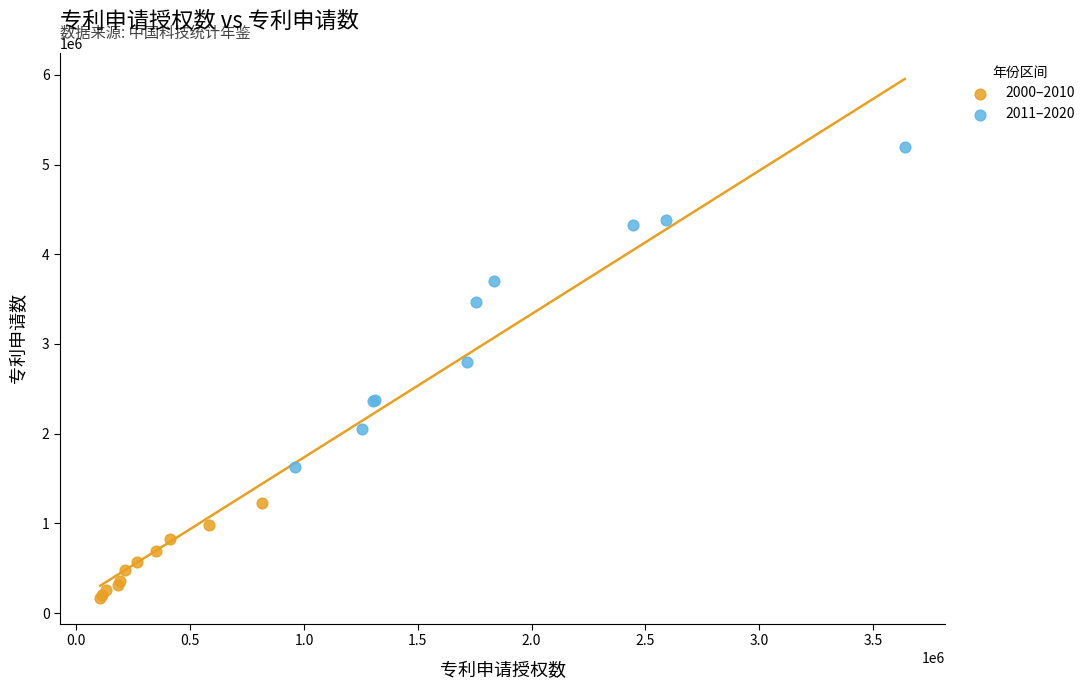

Which series contains the lowest Y value?

2000–2010